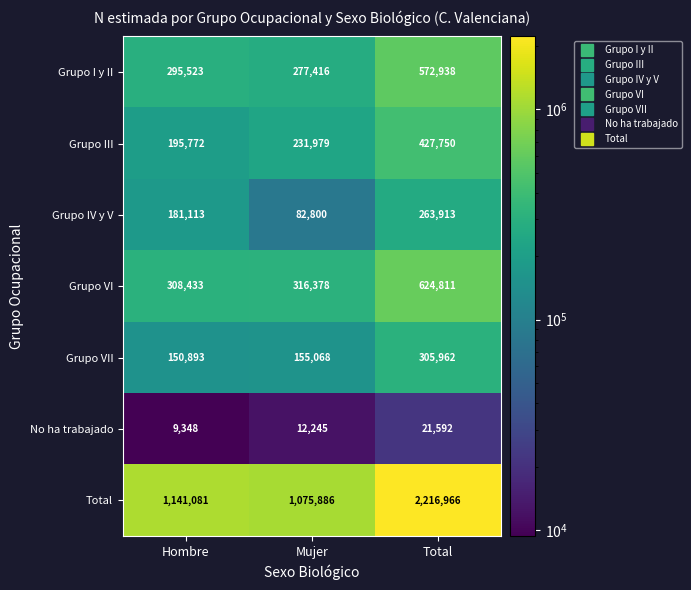

Which series has the largest total across all categories?

Total